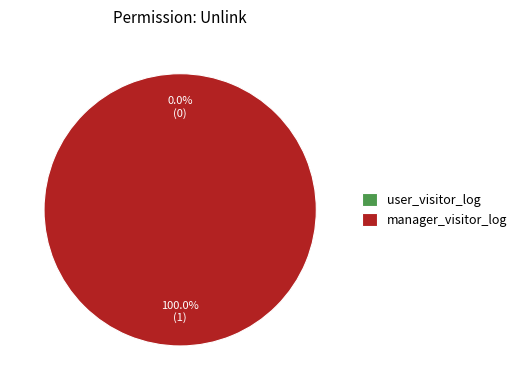

To the nearest percent, what is the difference between the largest and smallest slice percentages?

100%